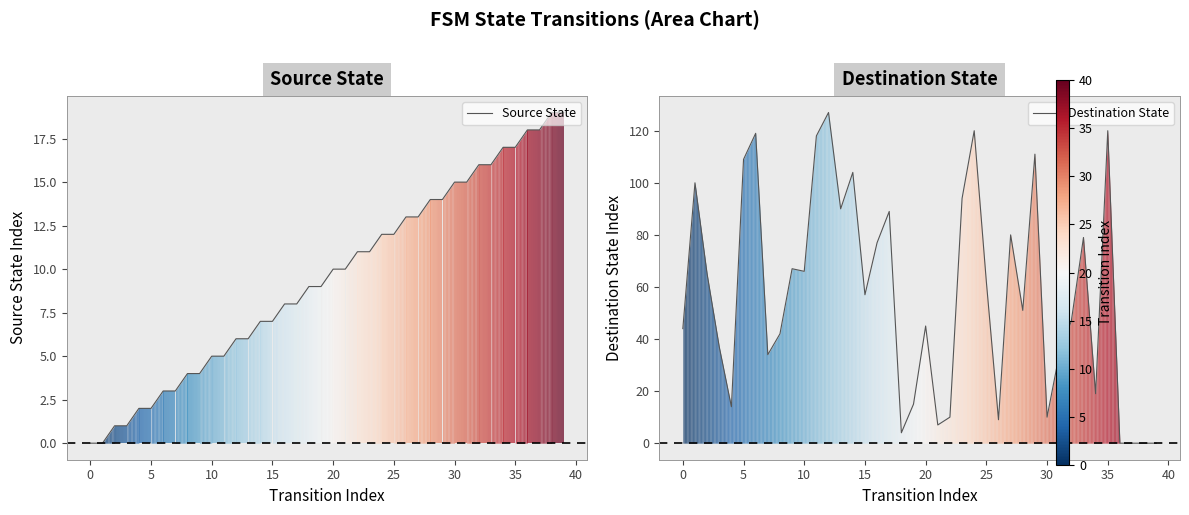

Between 15 and 34, which series saw the biggest shift?

Destination State